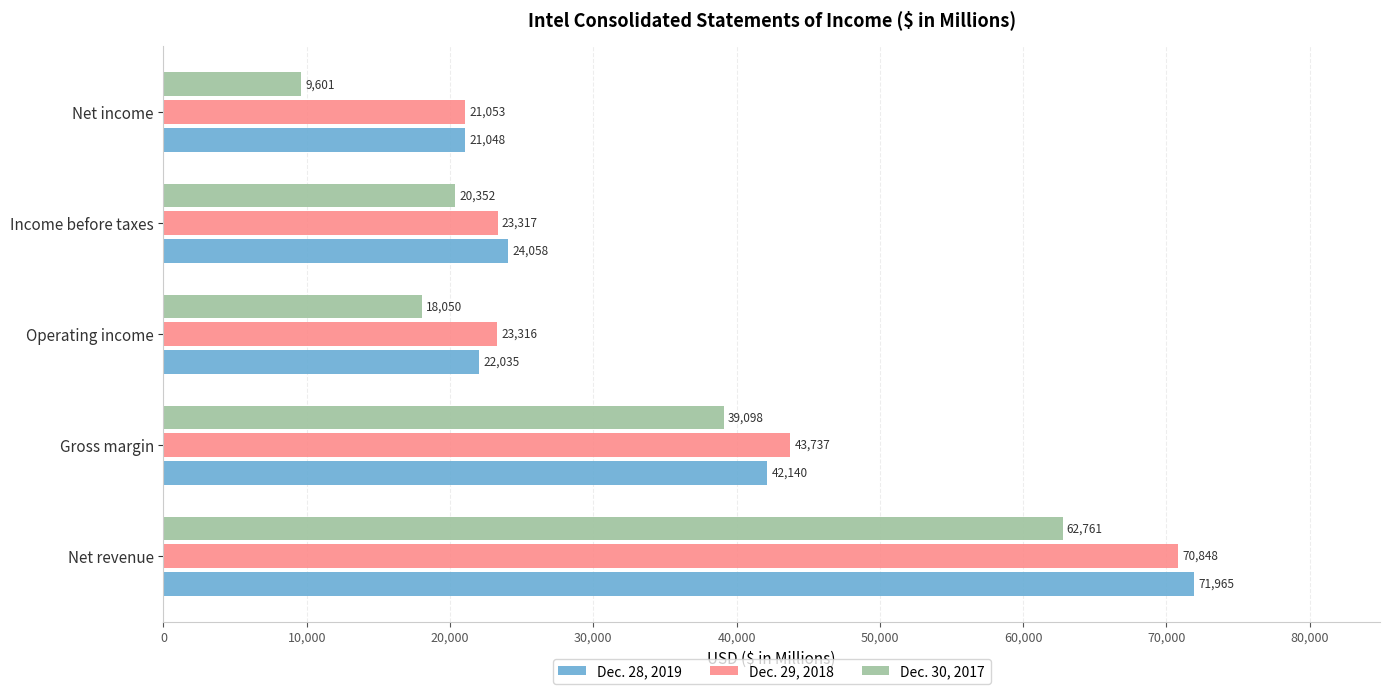

Which series changed the most between Net revenue and Gross margin?

Dec. 28, 2019